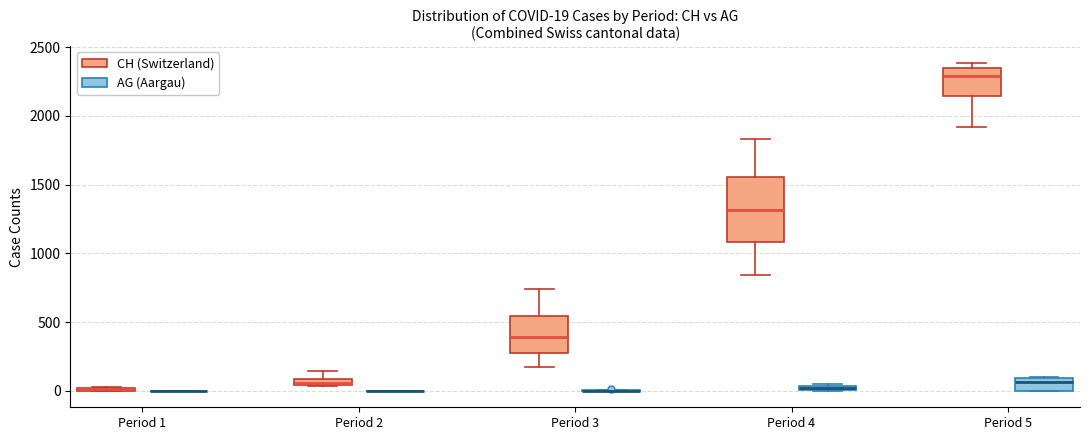

Which box is the tallest, from its lower edge to its upper edge?

Period 4 (CH (Switzerland))